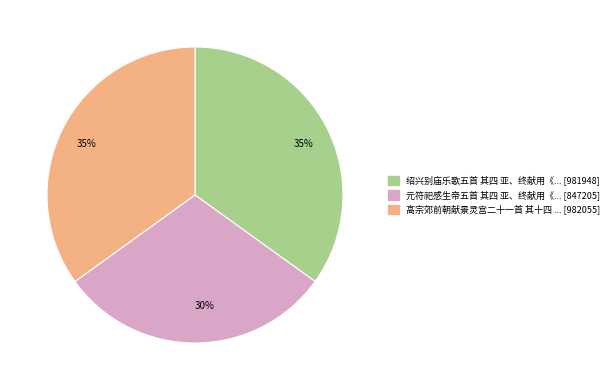

Is there any slice that represents more than half of the pie?

No